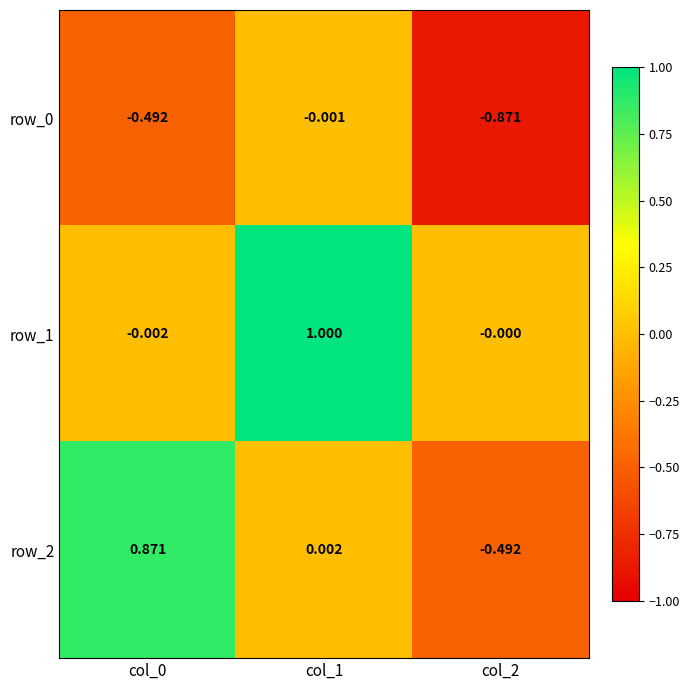

Between col_0 and col_1, which series saw the biggest shift?

row_1